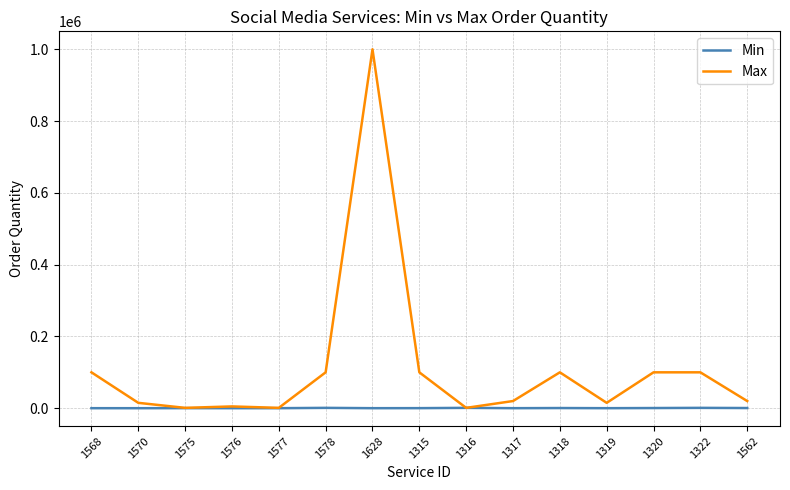

What is the highest value of the Max series?

1000000